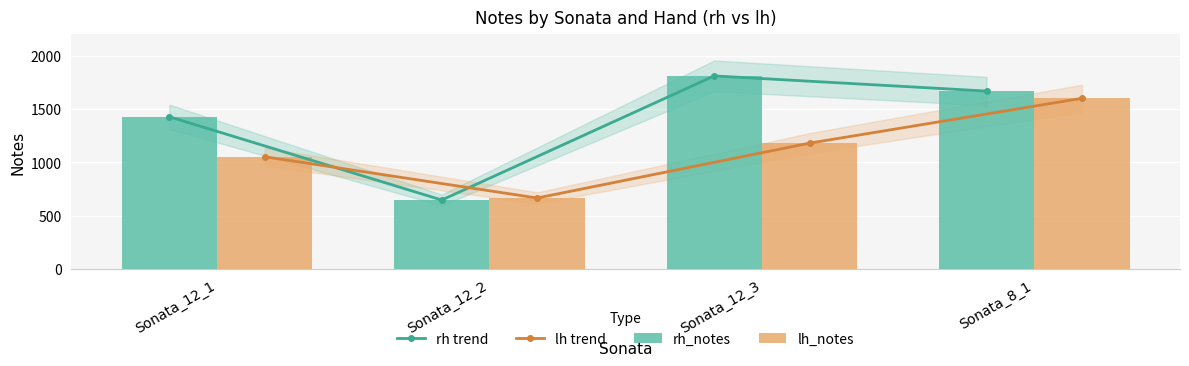

Reading left to right, extract all data points from this chart.

rh trend: Sonata_12_1=1426	Sonata_12_2=646	Sonata_12_3=1809	Sonata_8_1=1667
lh trend: Sonata_12_1=1052	Sonata_12_2=665	Sonata_12_3=1179	Sonata_8_1=1599
rh_notes: Sonata_12_1=1426	Sonata_12_2=646	Sonata_12_3=1809	Sonata_8_1=1667
lh_notes: Sonata_12_1=1052	Sonata_12_2=665	Sonata_12_3=1179	Sonata_8_1=1599